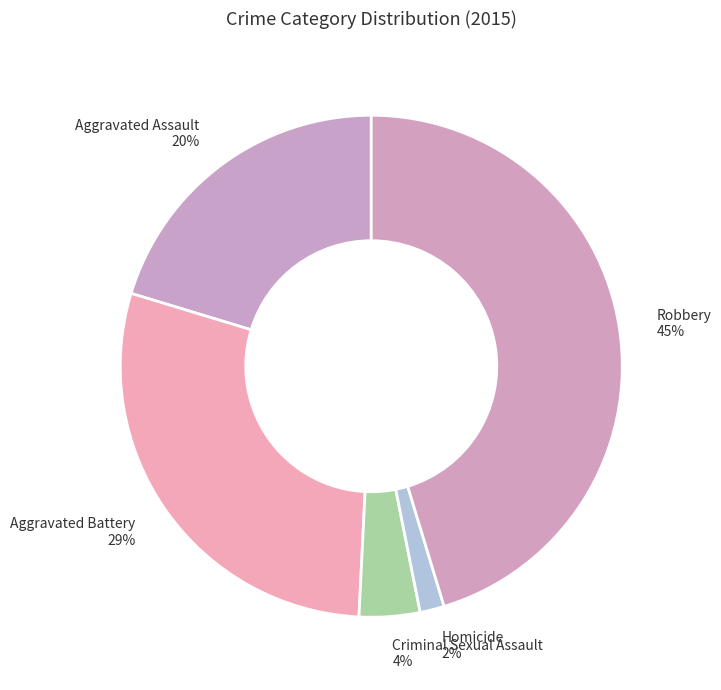

Is Criminal Sexual Assault the majority of the pie?

No